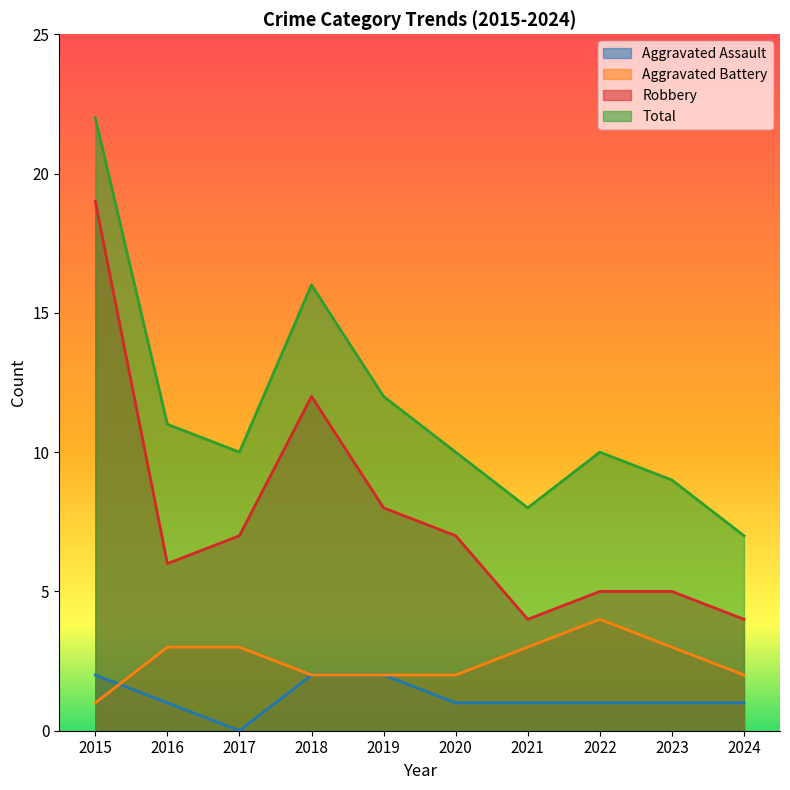

What is the total value across all series at 2021?

16